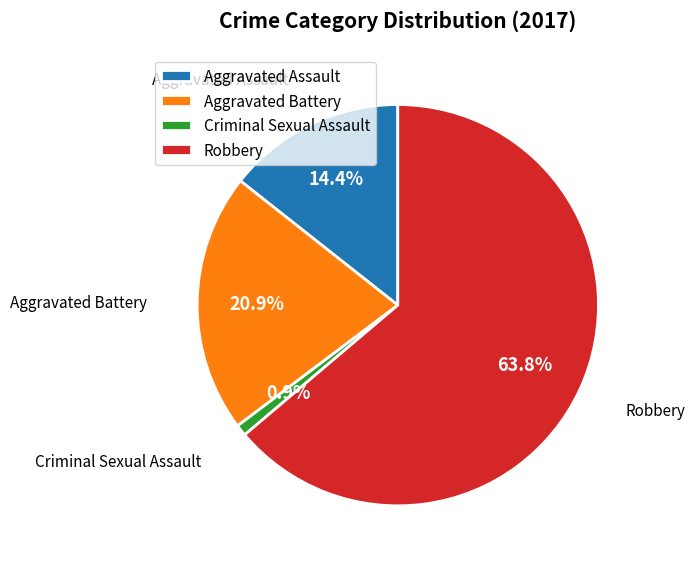

Is there a majority slice in this chart?

Yes